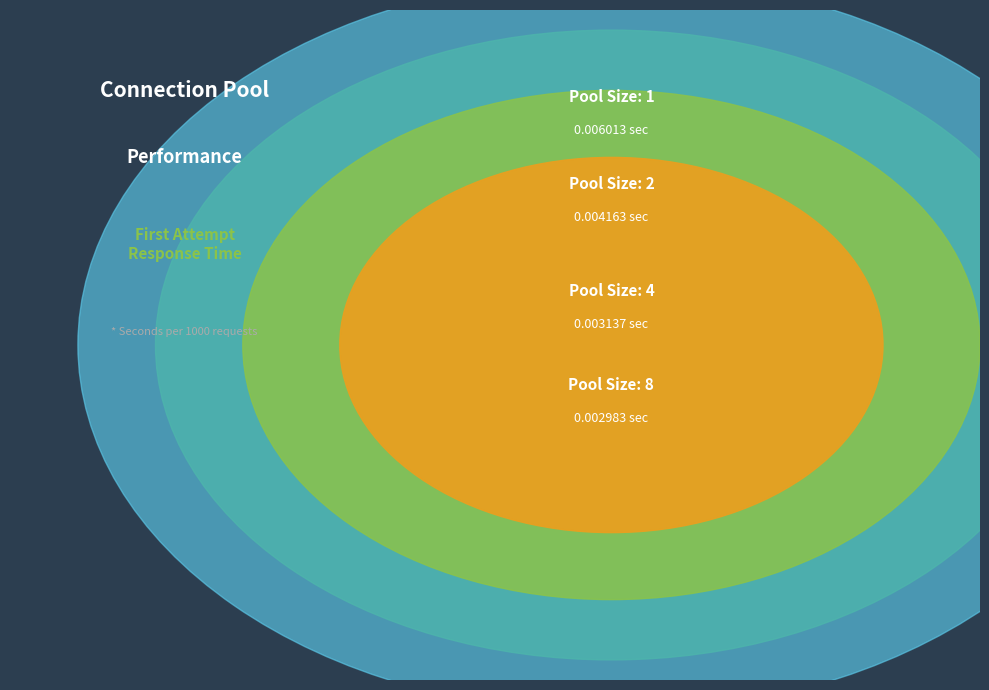

True or false: 2 accounts for 28% of the total.

False